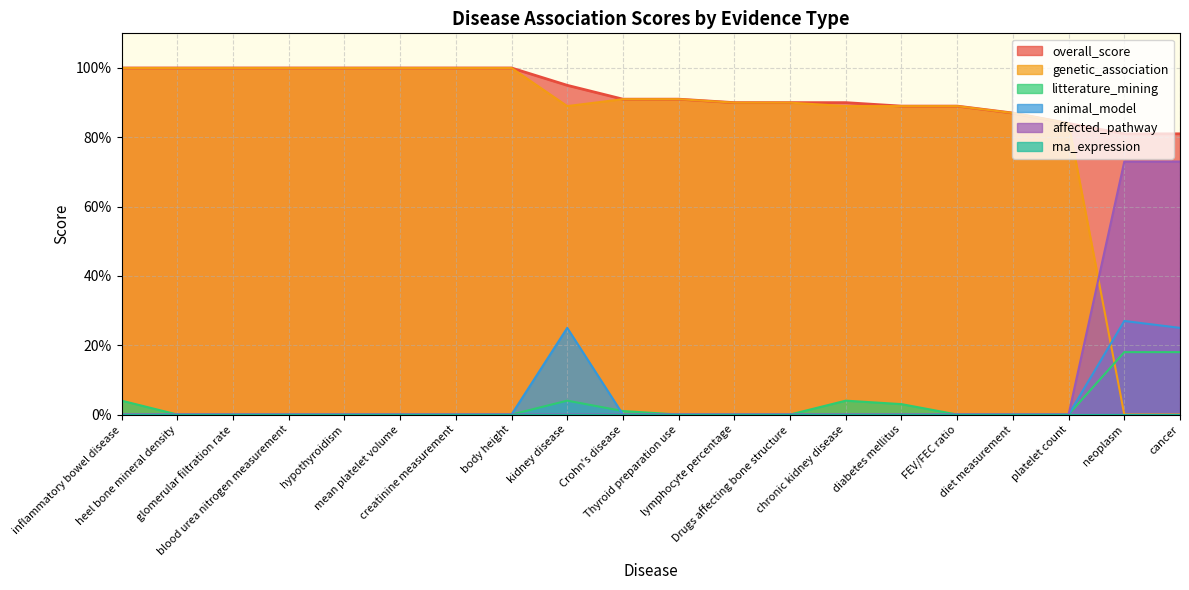

What is the label of the 10th point from the right?

Thyroid preparation use